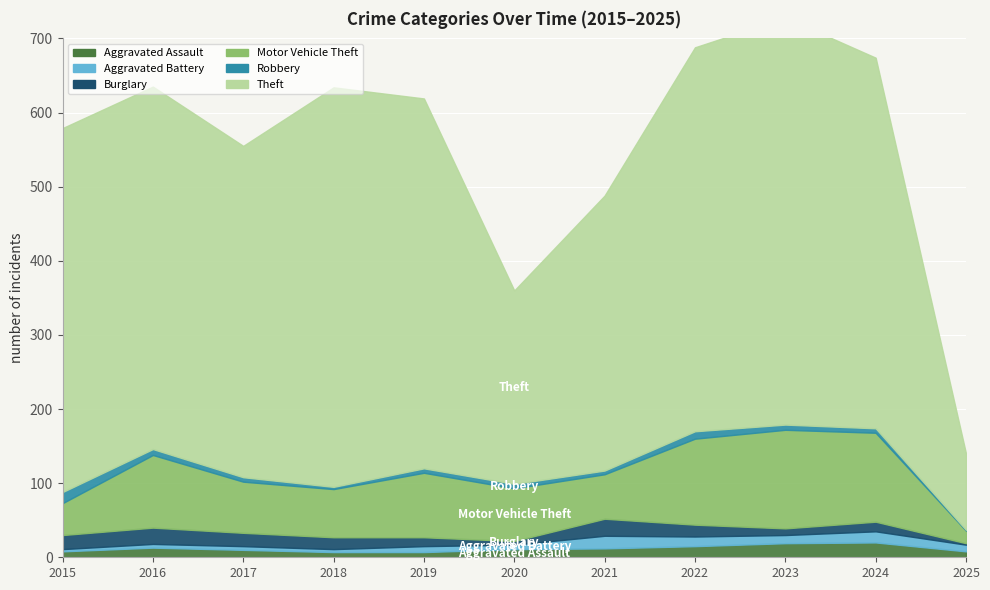

The Burglary series shows 5 at 2020. True or false?

True